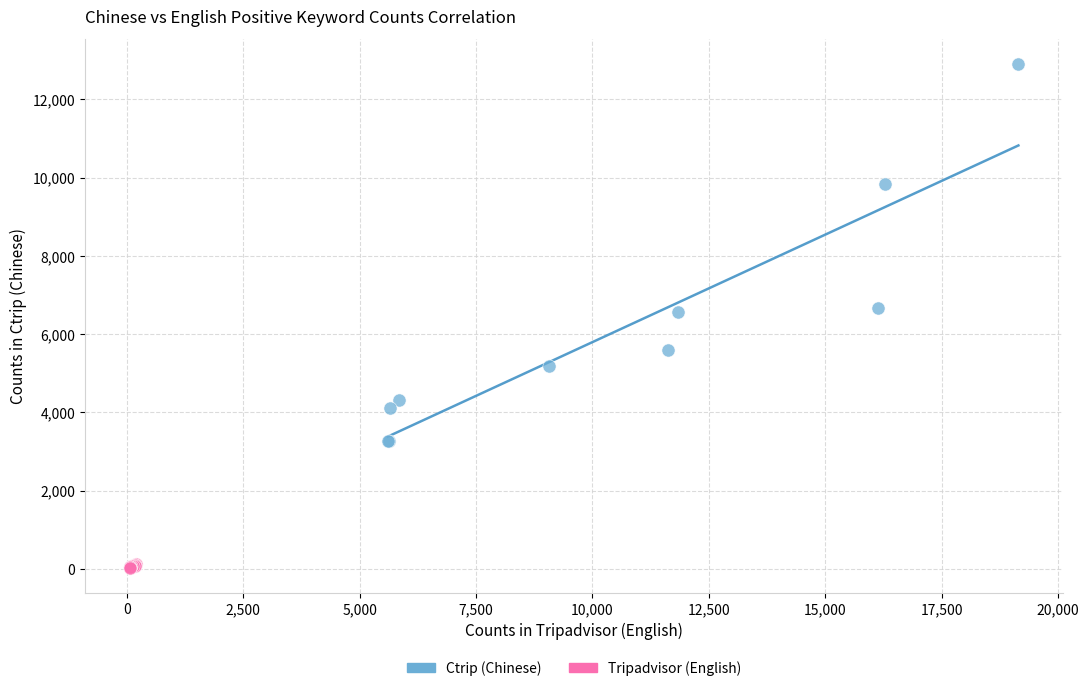

What are all the series names shown in the legend?

Ctrip (Chinese), Tripadvisor (English)